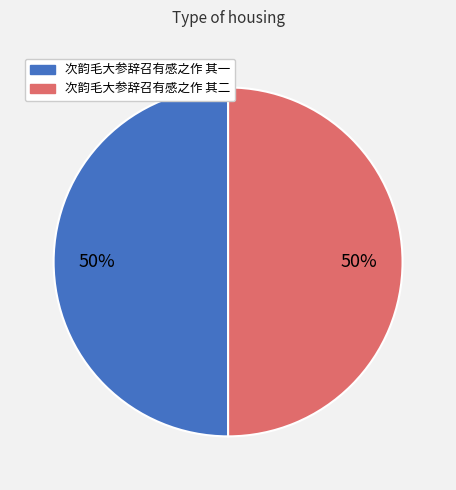

Is it true that 次韵毛大参辞召有感之作 其二 is 38% of the pie?

False